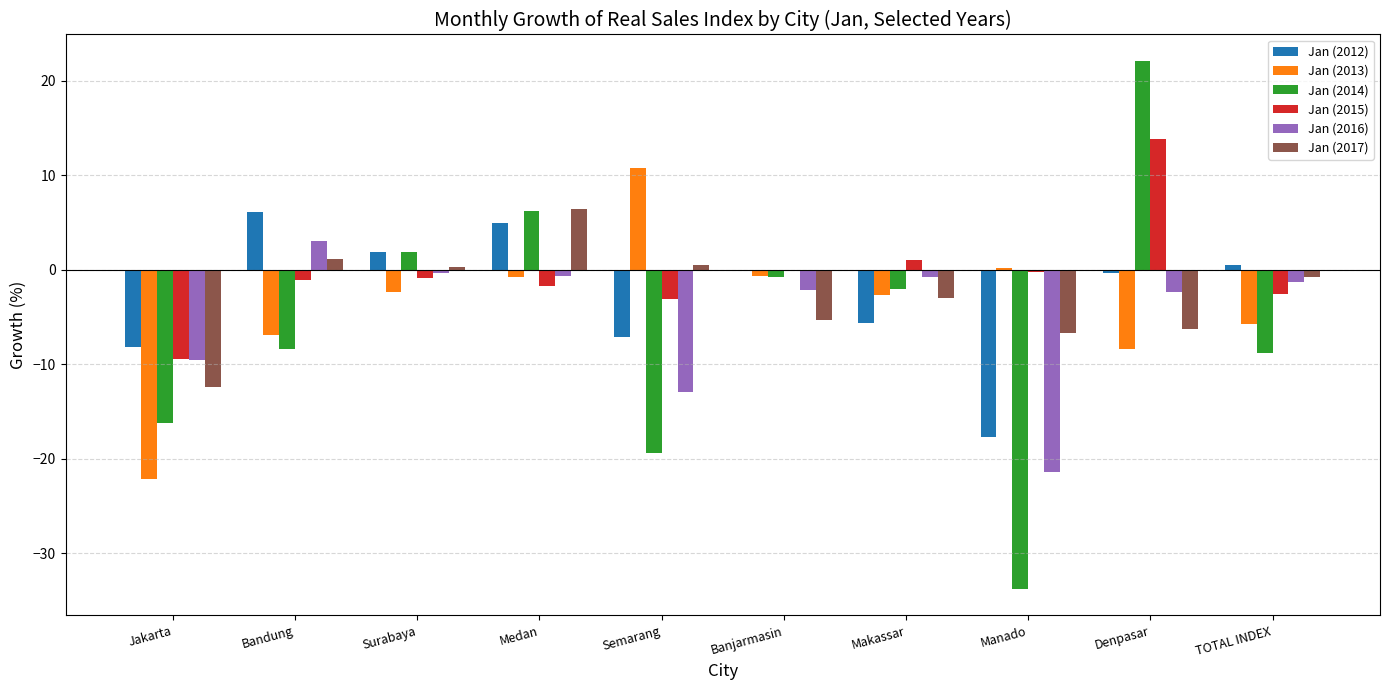

Which series has the widest spread of values?

Jan (2014)